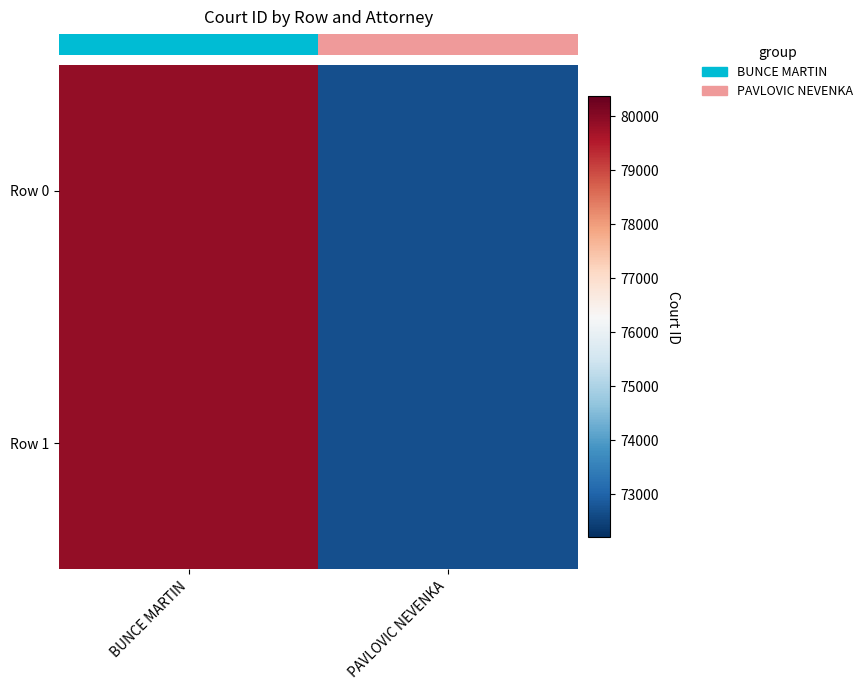

Reading left to right, what are all the values shown in this chart?

row_0: BUNCE MARTIN=79862	PAVLOVIC NEVENKA=72697
row_1: BUNCE MARTIN=79862	PAVLOVIC NEVENKA=72697